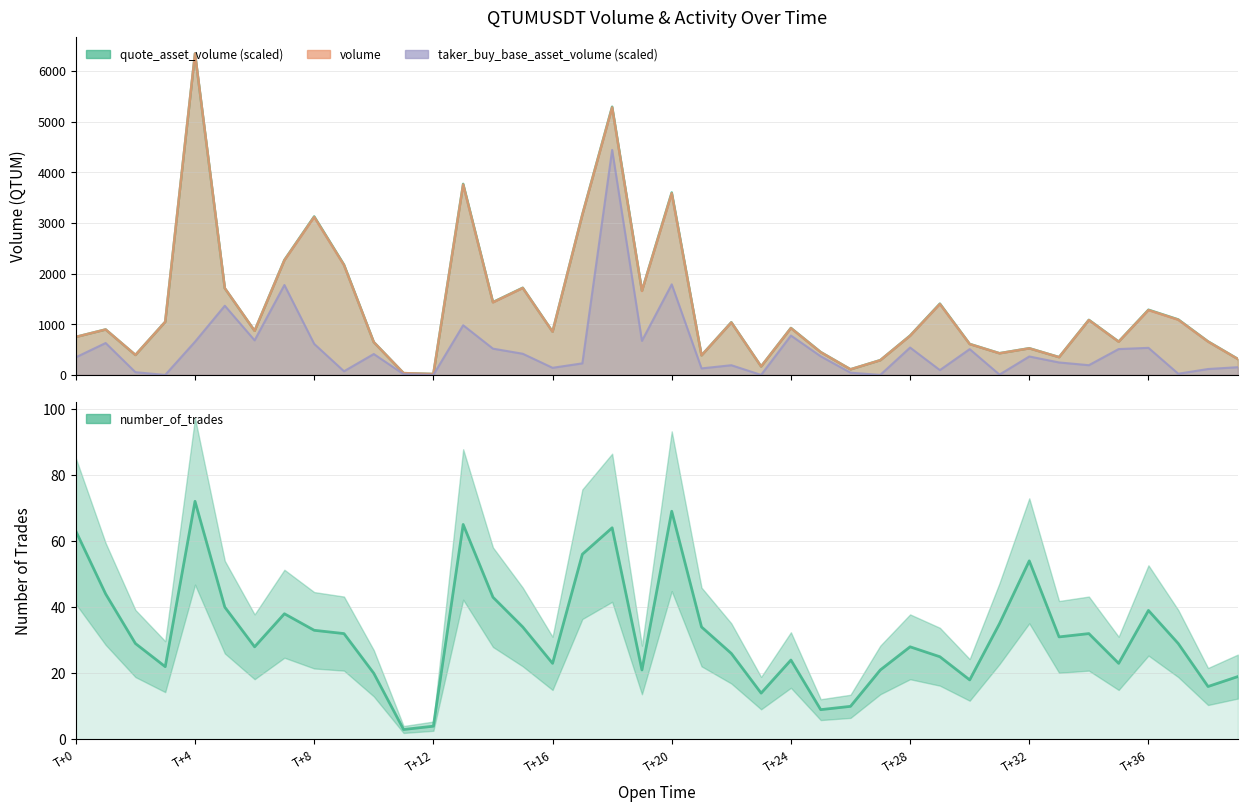

Read the value at T+32.

54